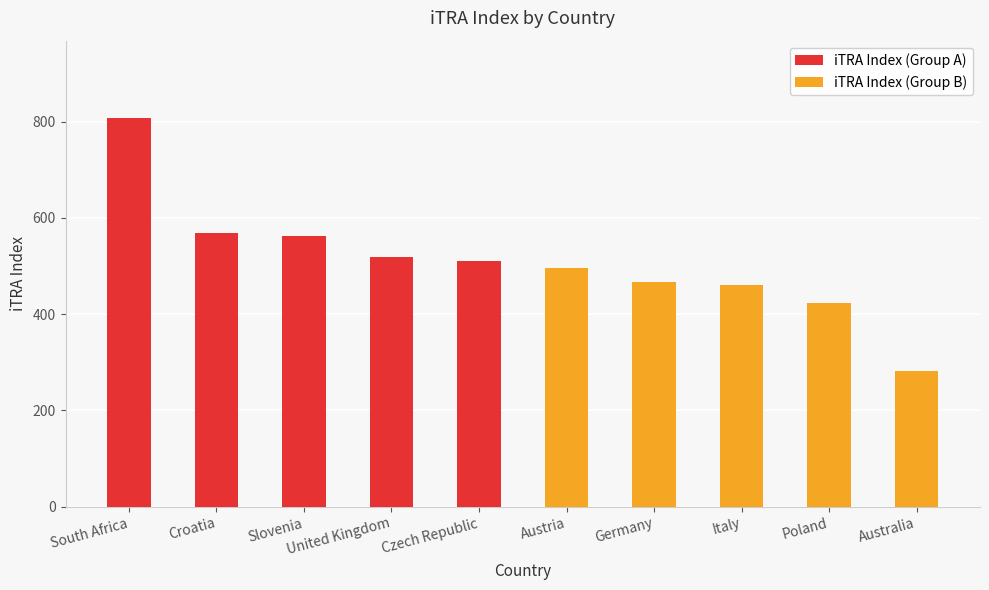

How many data points does each series have?

5